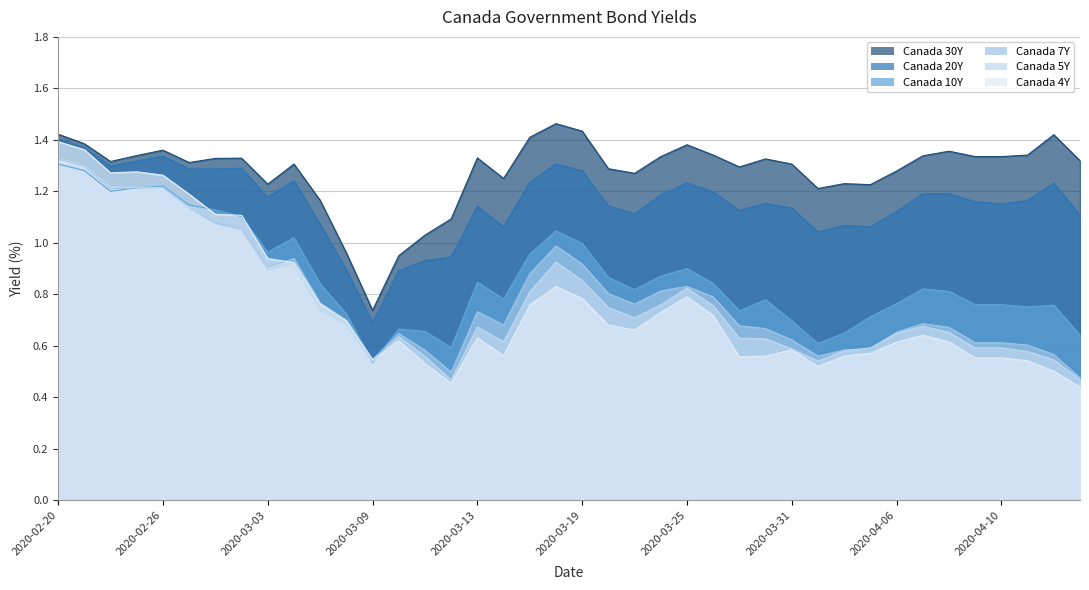

What is the approximate value of Canada 10Y at 2020-04-15?

0.6